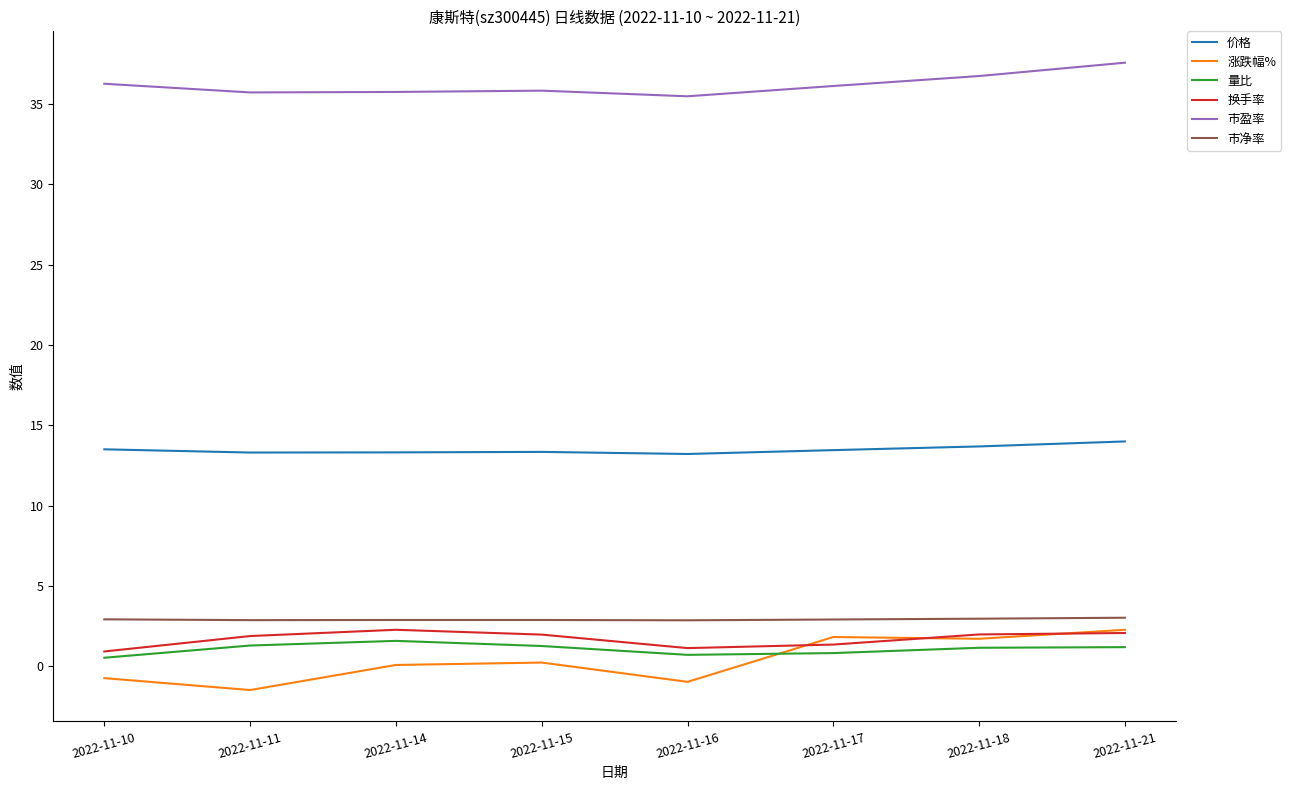

Does the chart display data point markers on the line(s)?

No